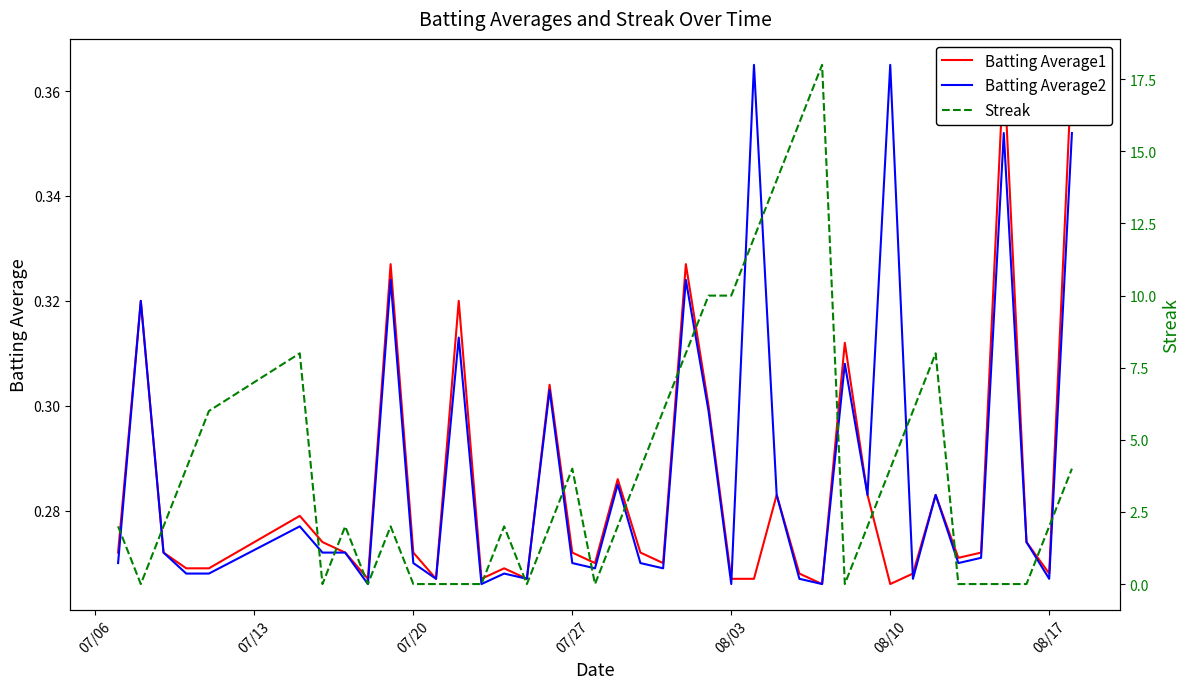

The value of Batting Average2 at 08/03 is 0.1. True or false?

False